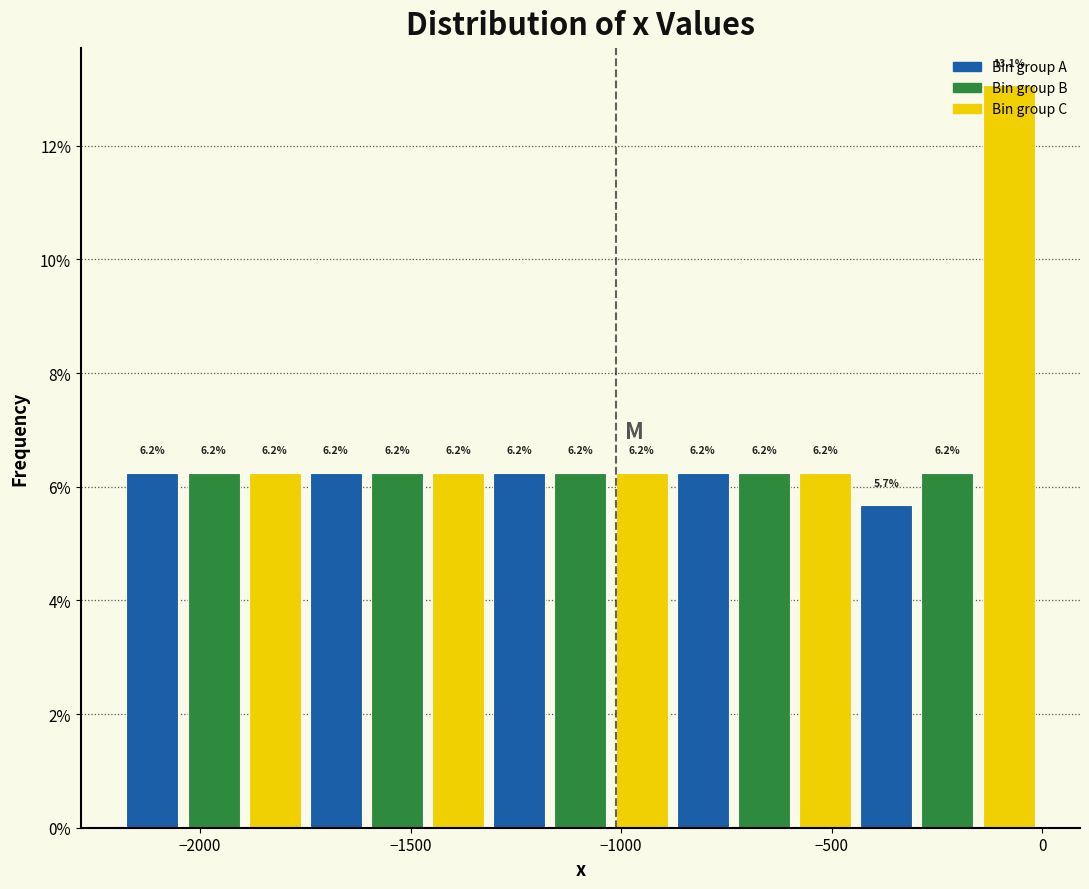

Read against the x-axis, roughly where is the centre of the tallest bar?

-100